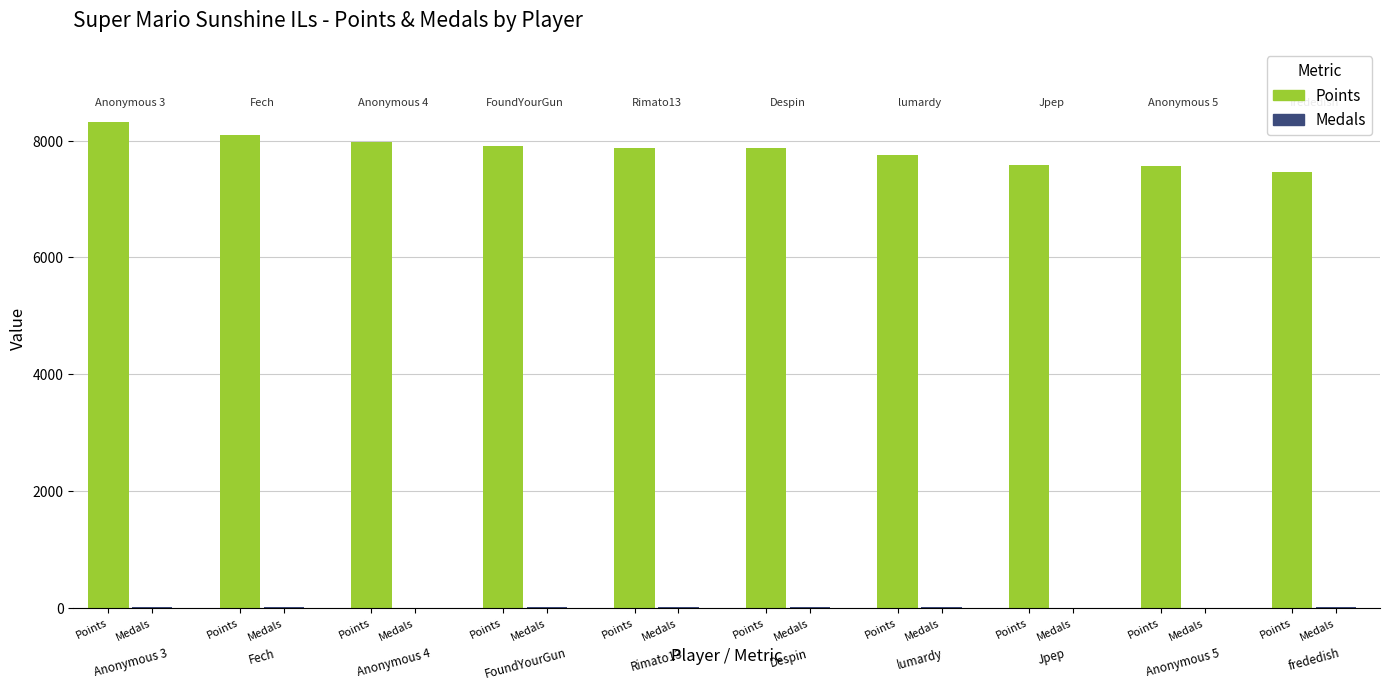

True or false: Points has a value of 2439 at FoundYourGun.

False